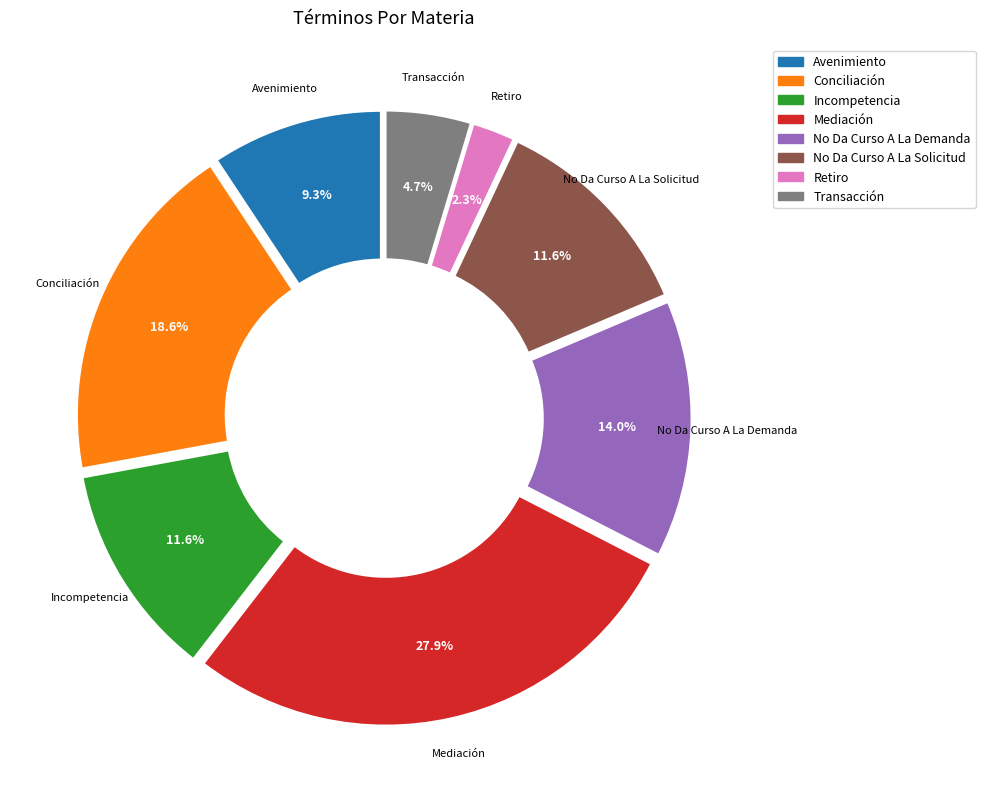

How many segments does this pie chart have?

8